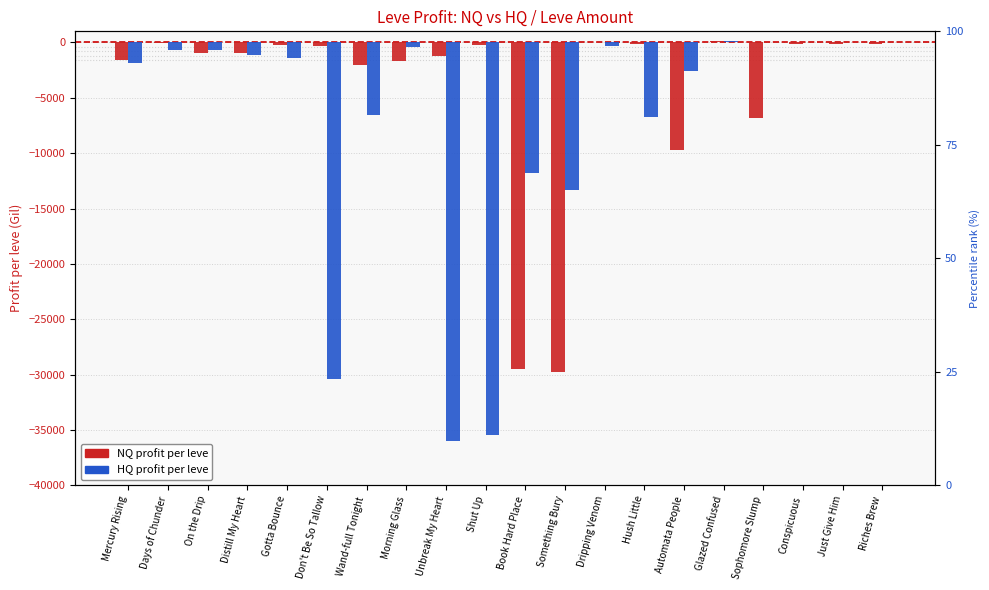

List the labels in order of LeveProfitNQ (per leve) value, largest first.

Glazed Confused, Dripping Venom, Days of Chunder, Just Give Him, Conspicuous, Hush Little, Riches Brew, Gotta Bounce, Shut Up, Don't Be So Tallow, Distill My Heart, On the Drip, Unbreak My Heart, Mercury Rising, Morning Glass, Wand-full Tonight, Sophomore Slump, Automata People, Book Hard Place, Something Bury